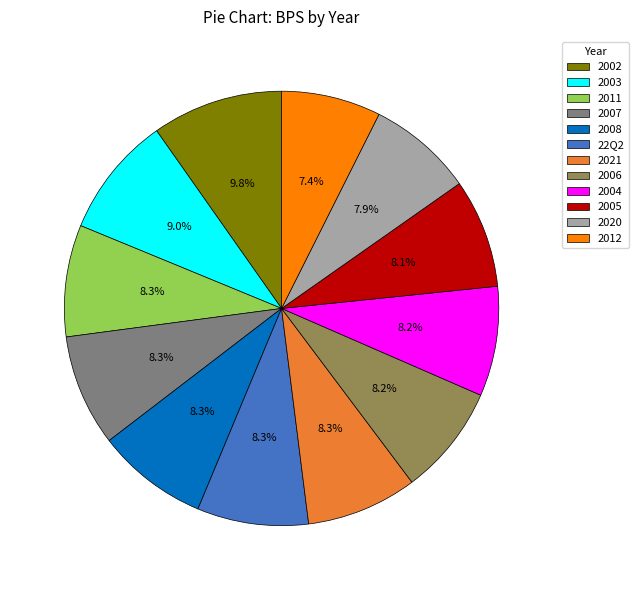

To the nearest percent, what is the average slice percentage?

8%